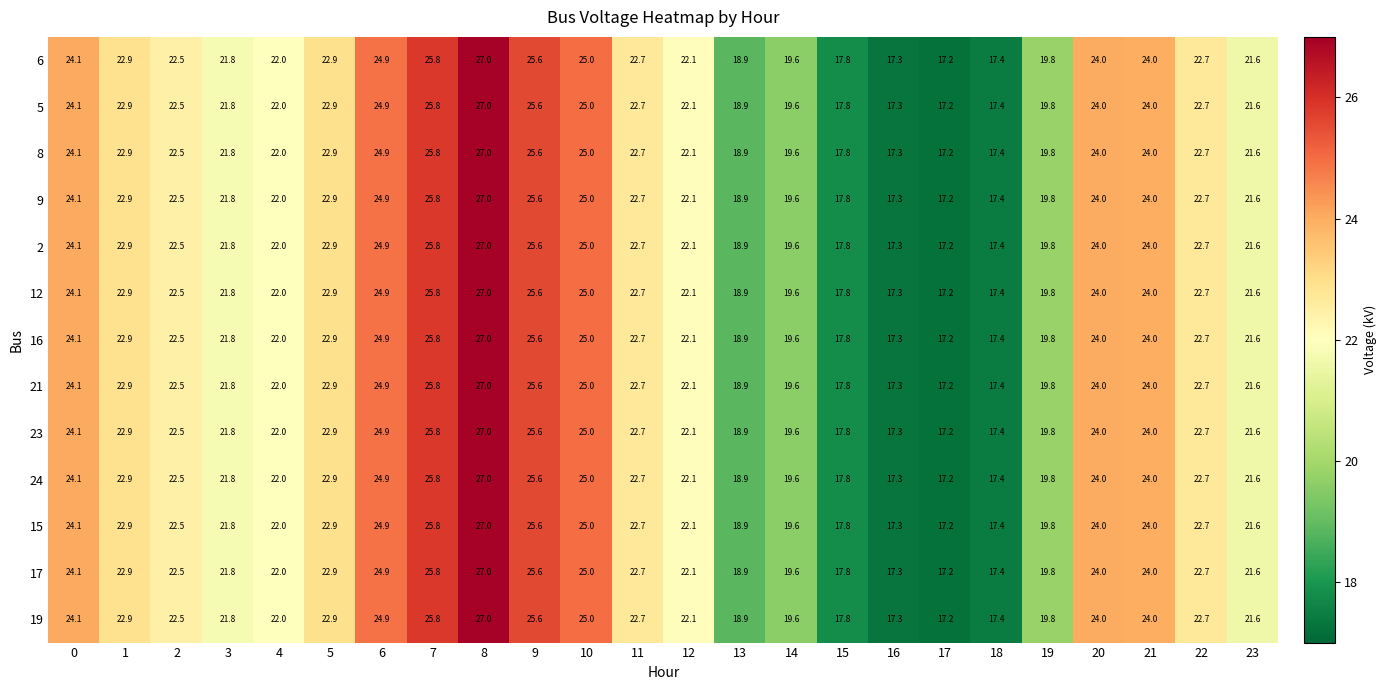

What is the approximate value of 6 at 0?

24.1